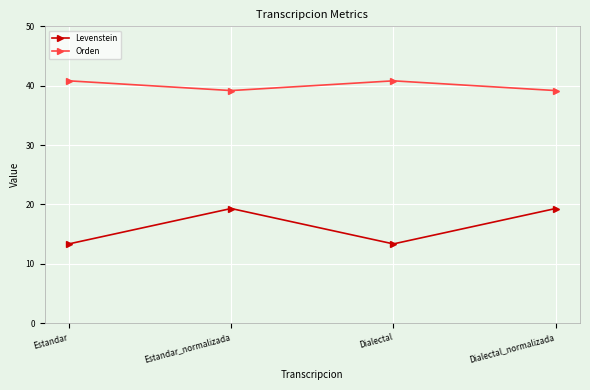

How many interior local peaks does the Orden series have?

1